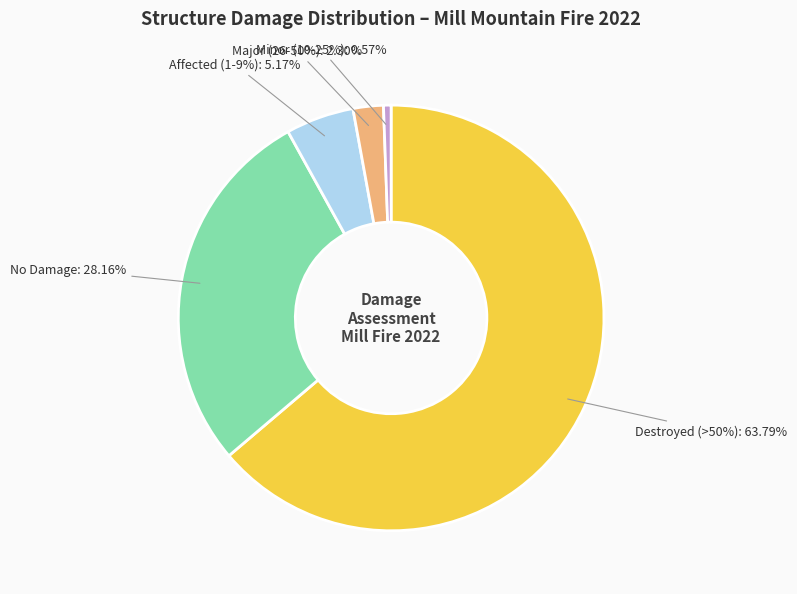

What percentage is the No Damage slice, to the nearest percent?

28%